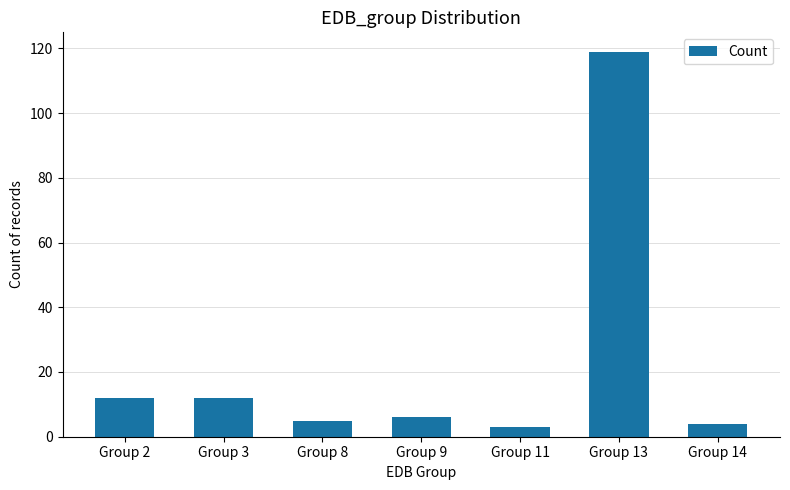

Which label corresponds to the largest value in the chart?

Group 13